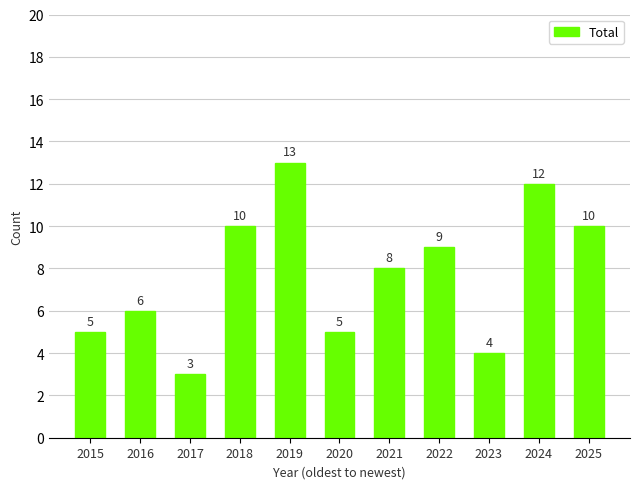

How many values are between 5 and 10?

7